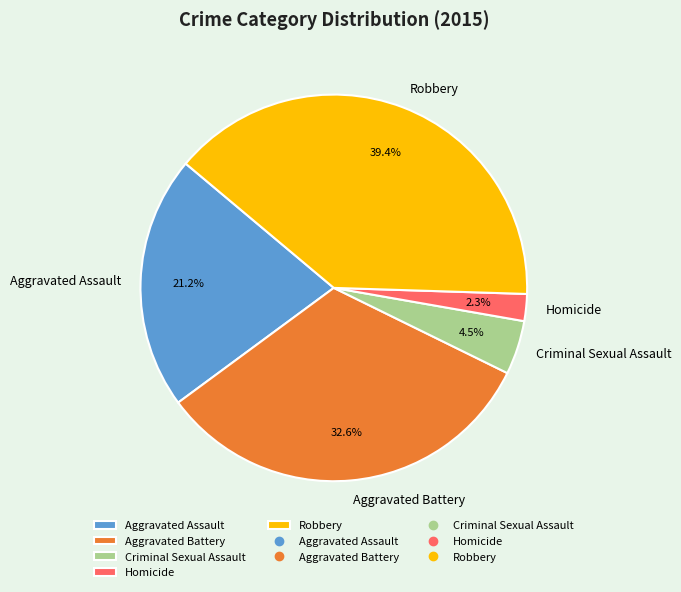

Do Criminal Sexual Assault and Aggravated Battery together represent more than half of the pie?

No